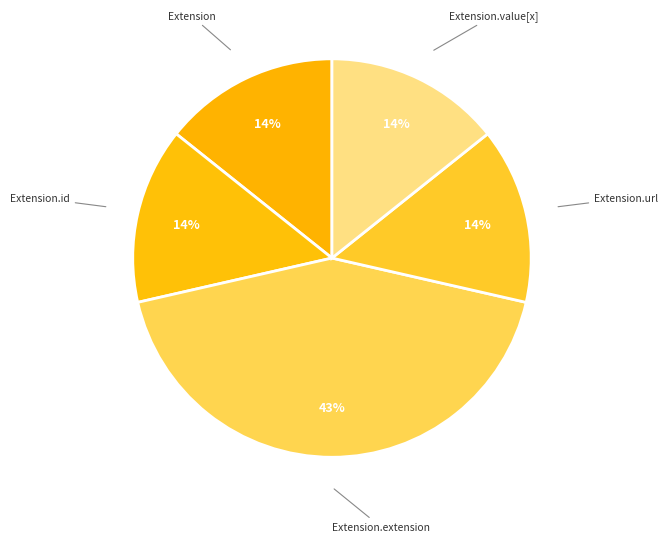

Which category has the biggest portion of the pie?

Extension.extension